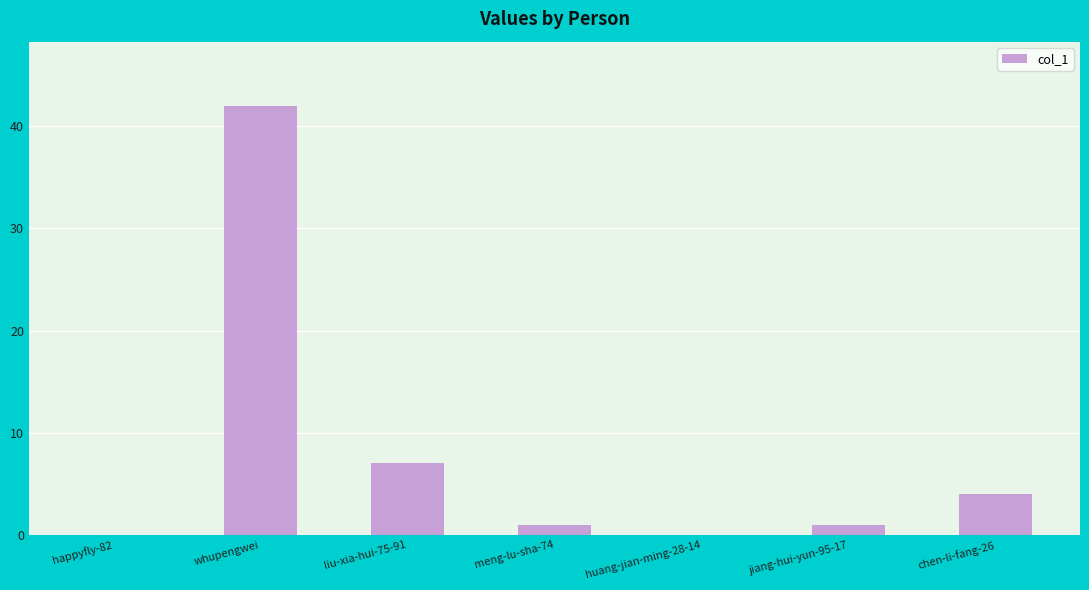

What is the change in value from happyfly-82 to liu-xia-hui-75-91?

+7